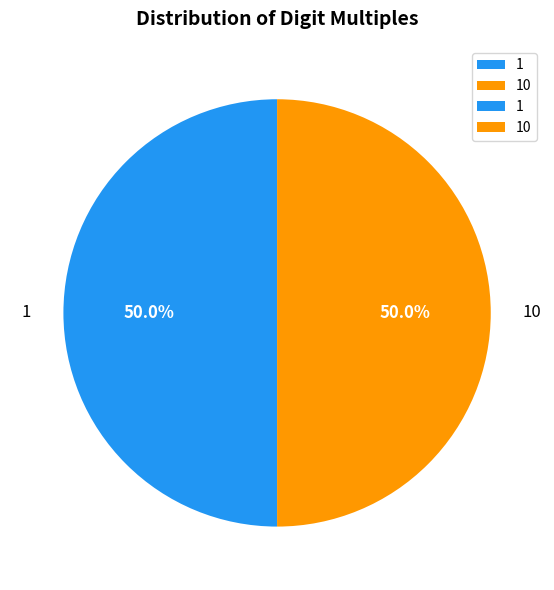

How much of the chart is everything except 1?

50.0%